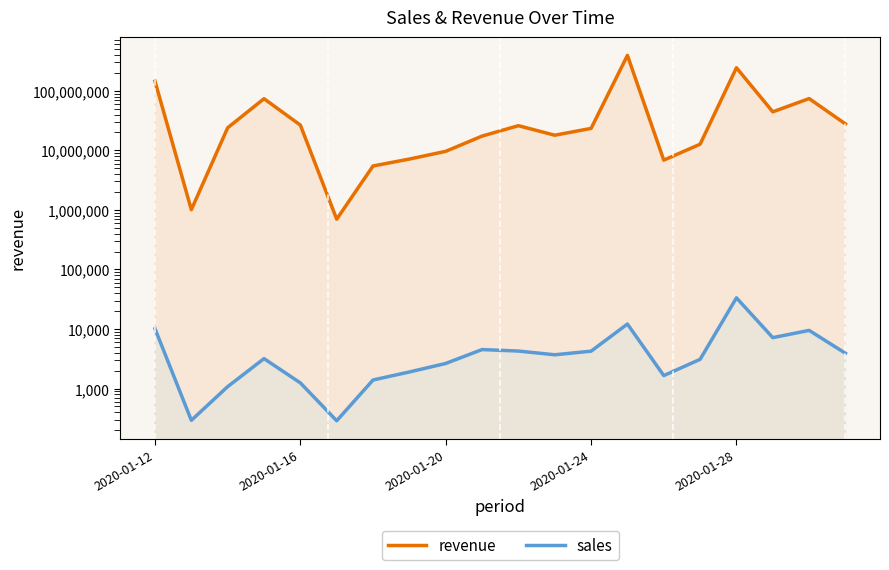

True or false: sales has more than 0 points higher than both neighbors.

True